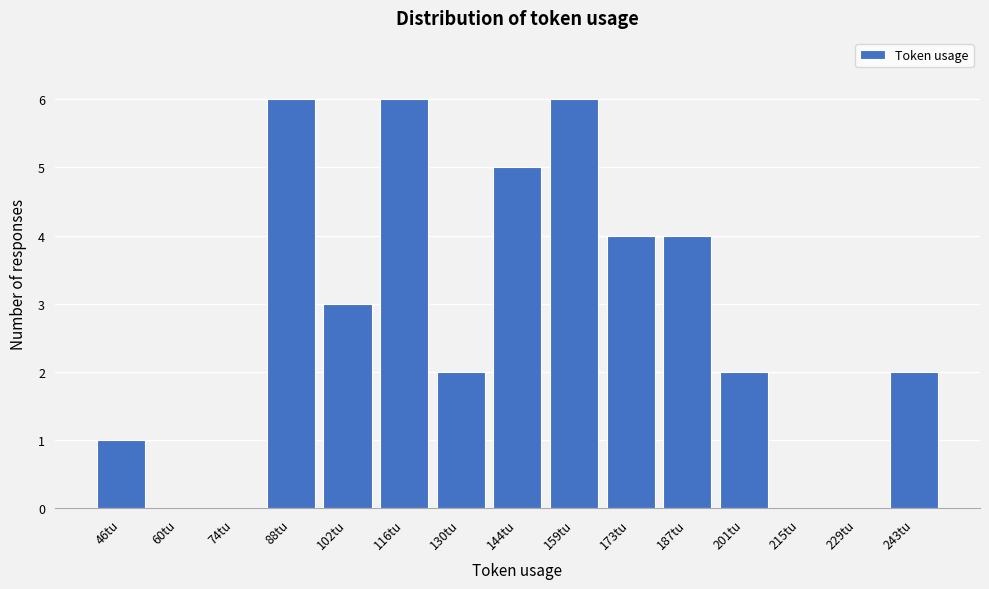

Reading left to right, transcribe all the data shown in this chart.

46tu=1	60tu=0	74tu=0	88tu=6	102tu=3	116tu=6	130tu=2	144tu=5	159tu=6	173tu=4	187tu=4	201tu=2	215tu=0	229tu=0	243tu=2